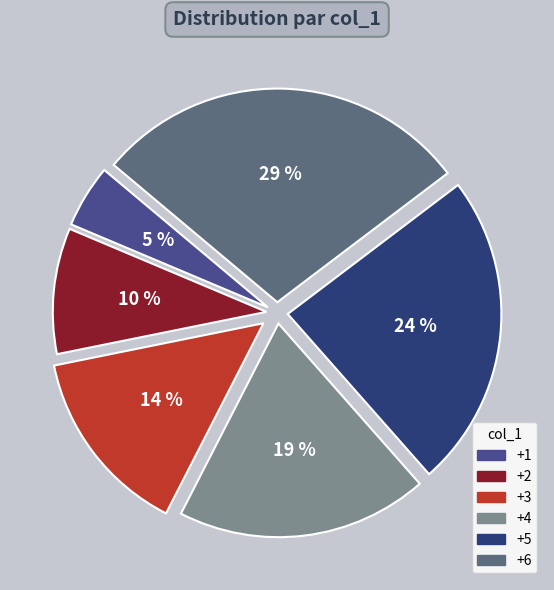

Is there a majority slice in this chart?

No